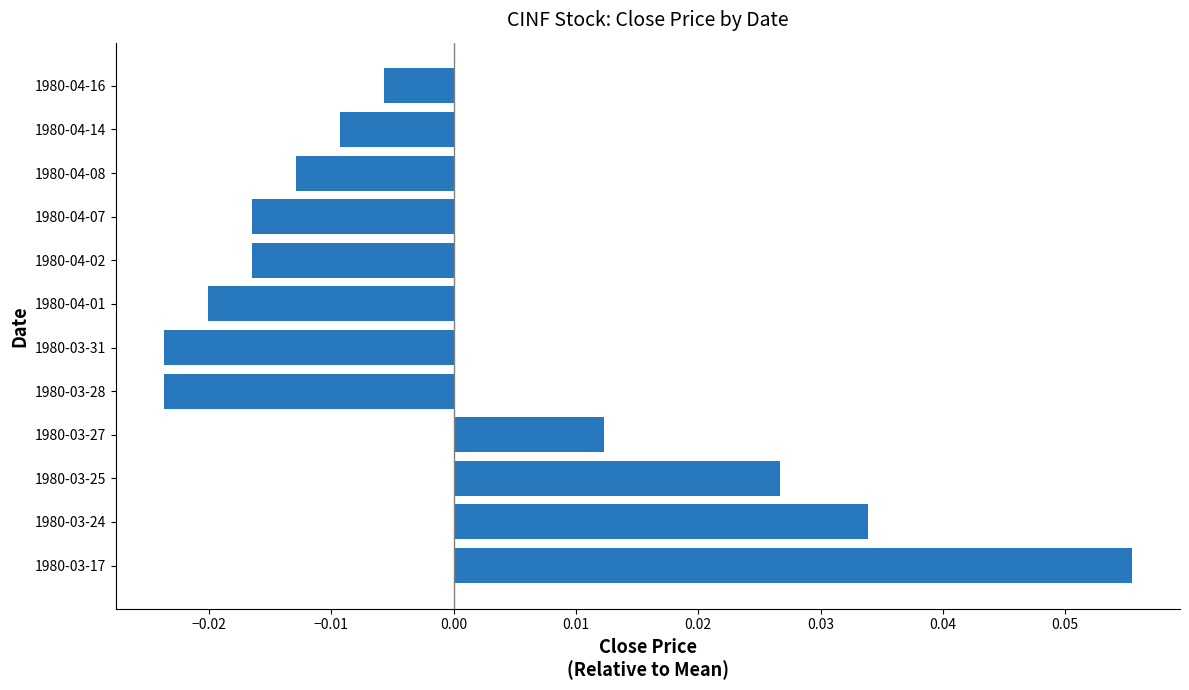

Where is the data nearest to the value 0?

1980-04-16